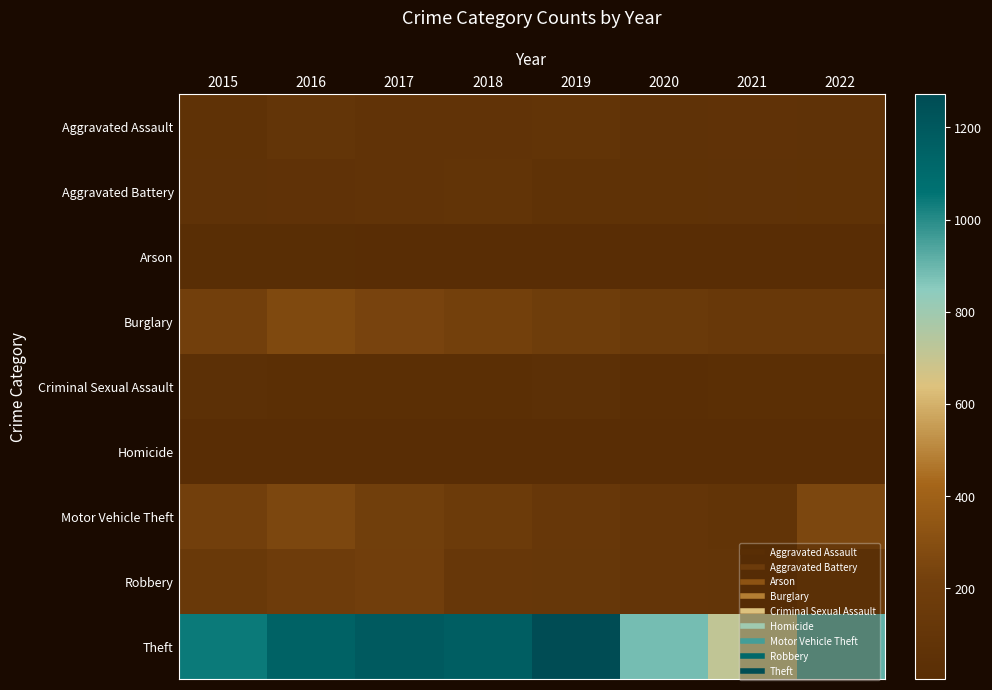

Reading left to right, extract all data points from this chart.

Aggravated Assault: 2015=56	2016=88	2017=72	2018=72	2019=80	2020=62	2021=66	2022=61
Aggravated Battery: 2015=60	2016=66	2017=71	2018=86	2019=53	2020=57	2021=60	2022=56
Arson: 2015=10	2016=12	2017=7	2018=7	2019=5	2020=7	2021=6	2022=3
Burglary: 2015=216	2016=266	2017=237	2018=218	2019=182	2020=148	2021=133	2022=129
Criminal Sexual Assault: 2015=29	2016=25	2017=22	2018=24	2019=31	2020=15	2021=25	2022=22
Homicide: 2015=5	2016=4	2017=4	2018=4	2019=4	2020=5	2021=6	2022=7
Motor Vehicle Theft: 2015=212	2016=259	2017=208	2018=163	2019=123	2020=99	2021=82	2022=260
Robbery: 2015=139	2016=178	2017=202	2018=121	2019=116	2020=97	2021=88	2022=151
Theft: 2015=1041	2016=1151	2017=1188	2018=1170	2019=1272	2020=884	2021=716	2022=914